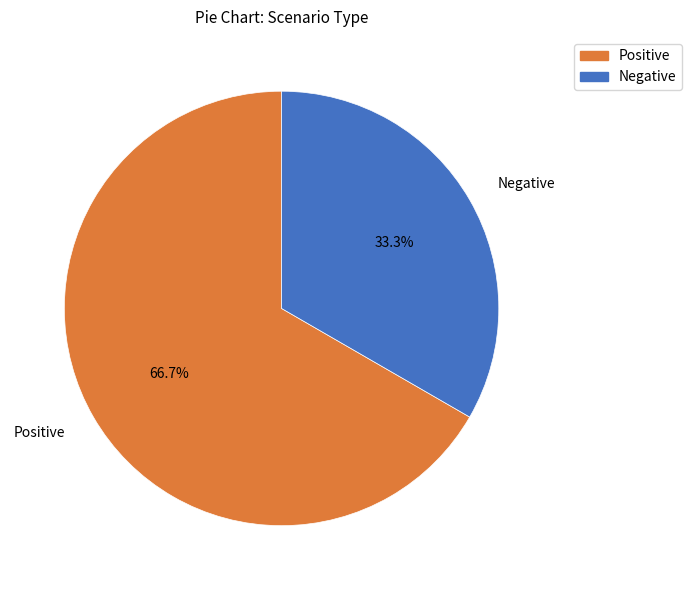

To the nearest percent, what percentage of the pie is Negative?

33%